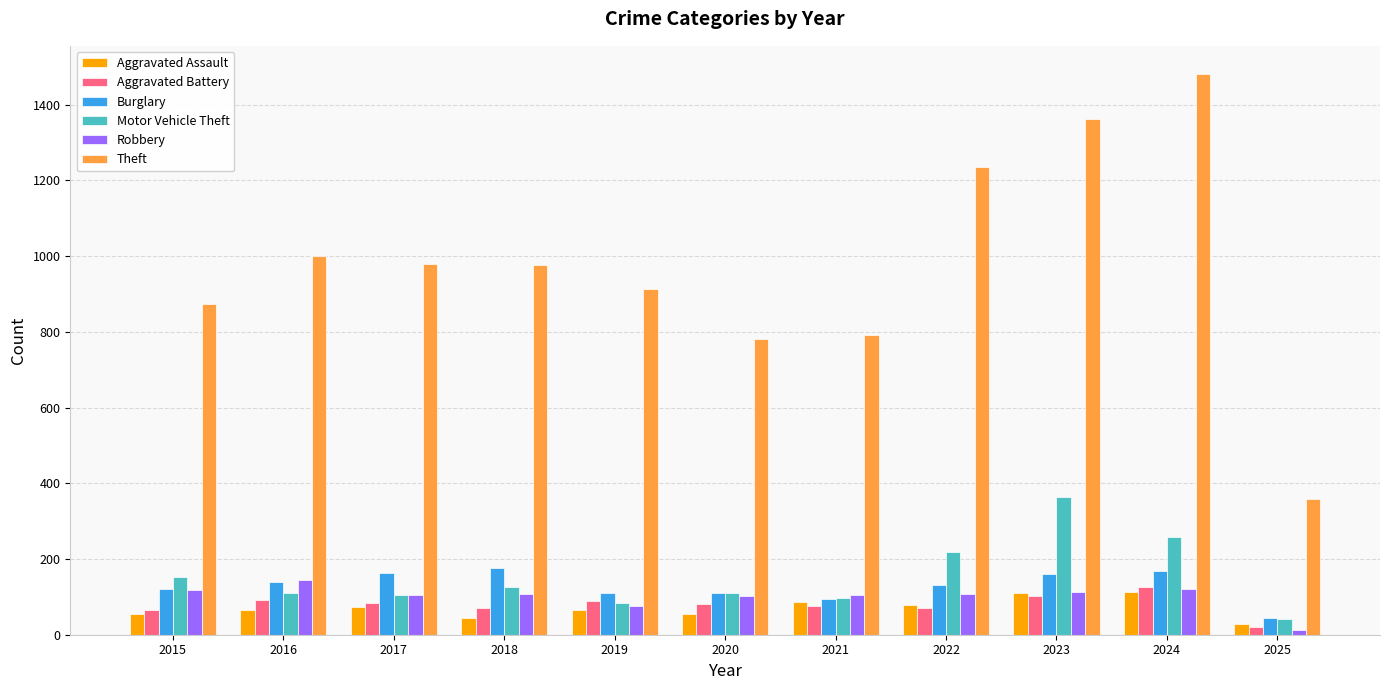

What is the minimum value shown in the chart?

13